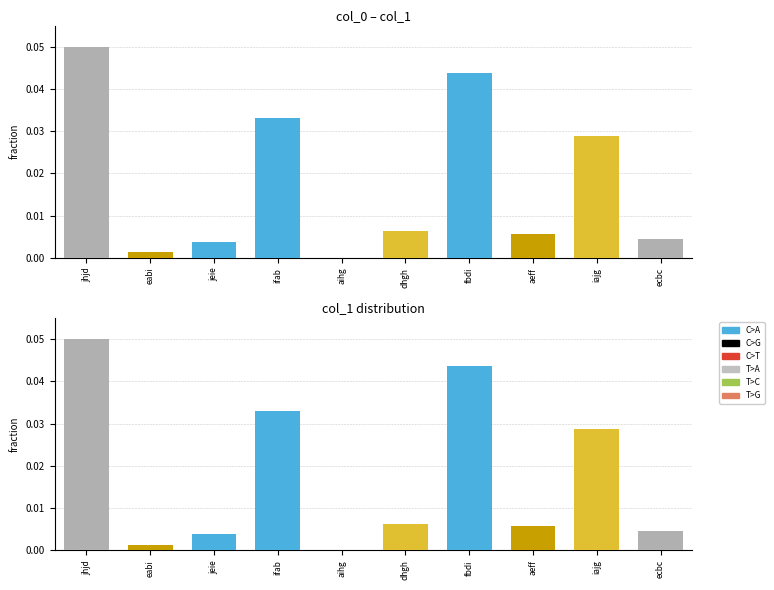

How many positive values are there?

9